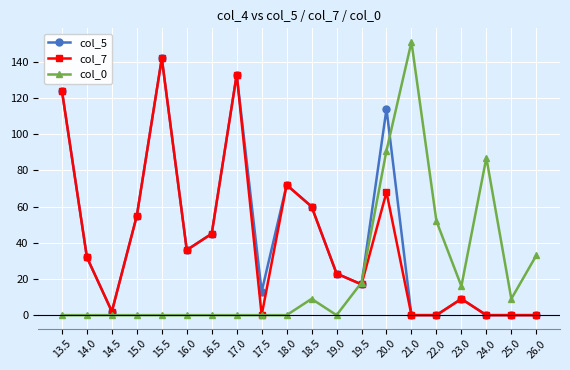

After their last crossing, which series has the higher values: col_0 or col_5?

col_0